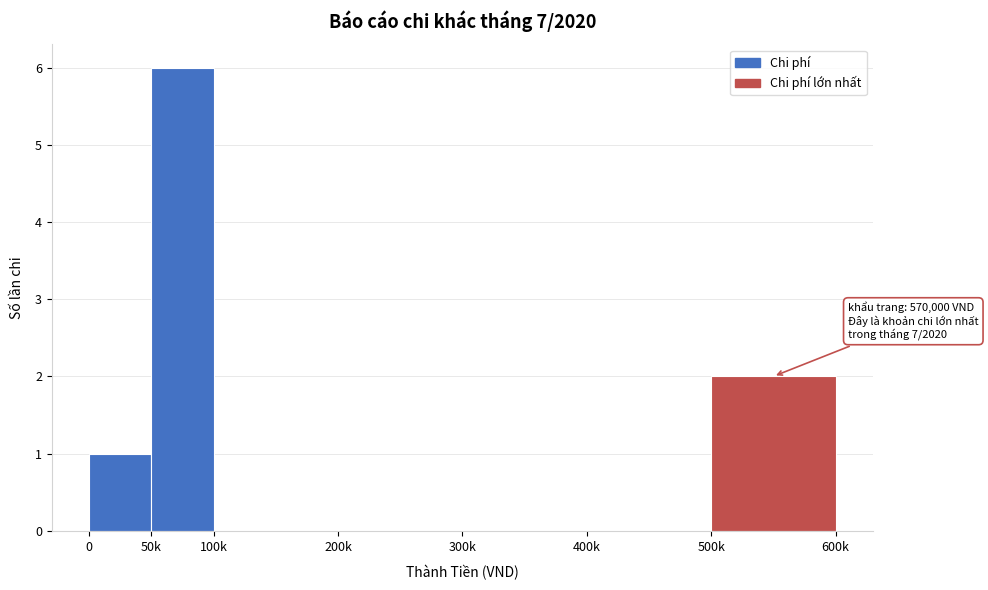

Reading right to left, what are all the values shown in this chart?

500k=2	400k=0	300k=0	200k=0	100k=0	50k=6	0=1